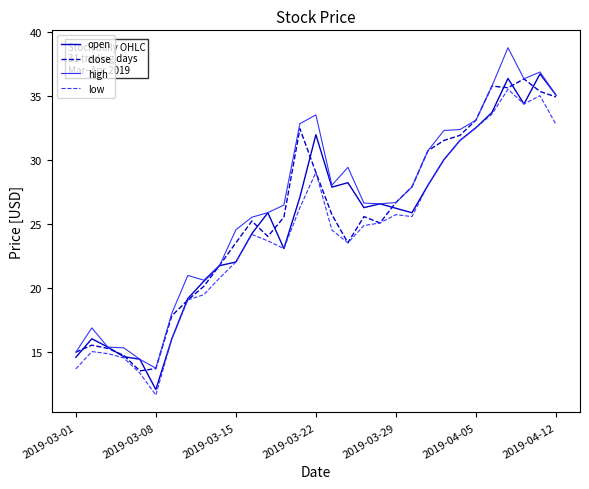

What is the smallest value displayed?

11.6